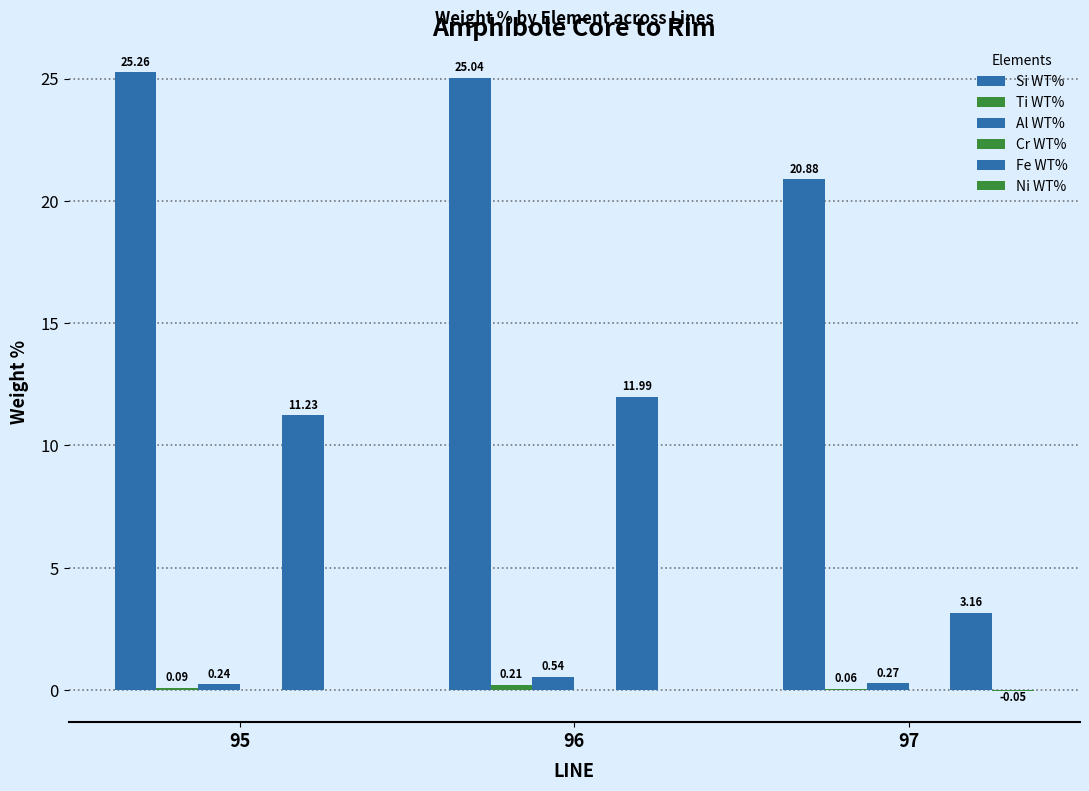

Which label corresponds to the smallest value in the chart?

97